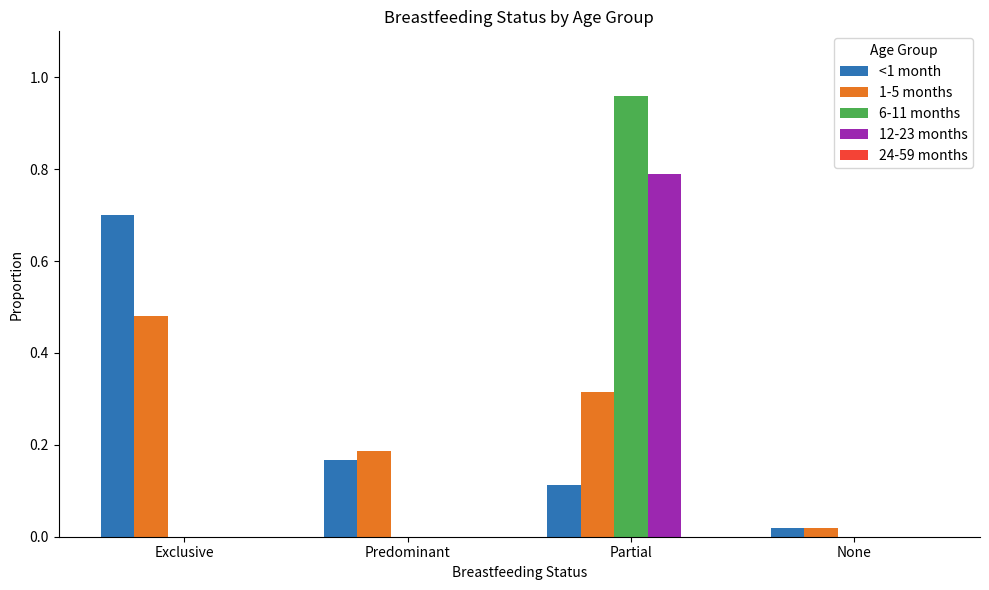

How many categories are shown in the chart?

4